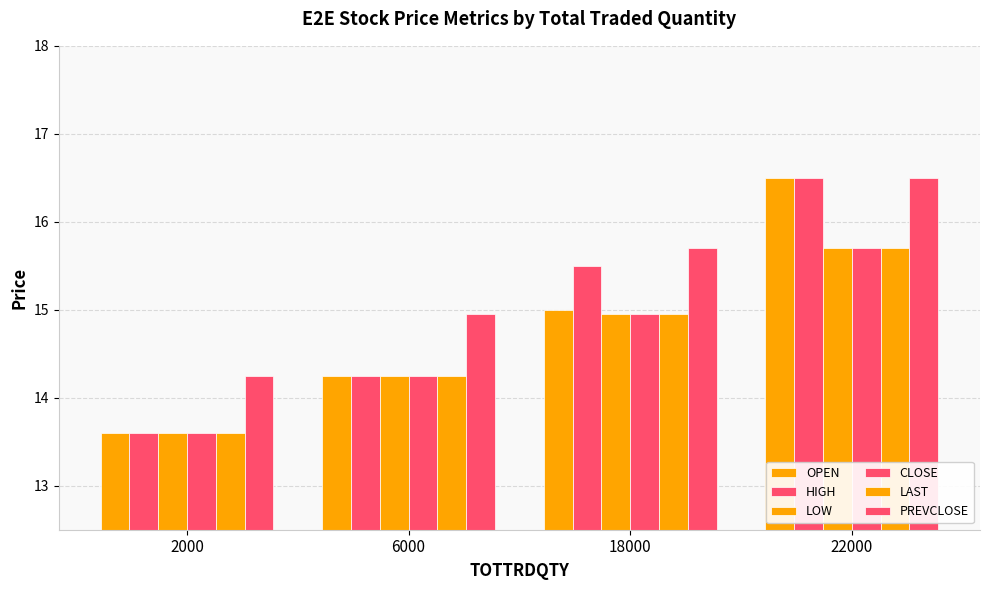

Count the number of data series in this chart.

6